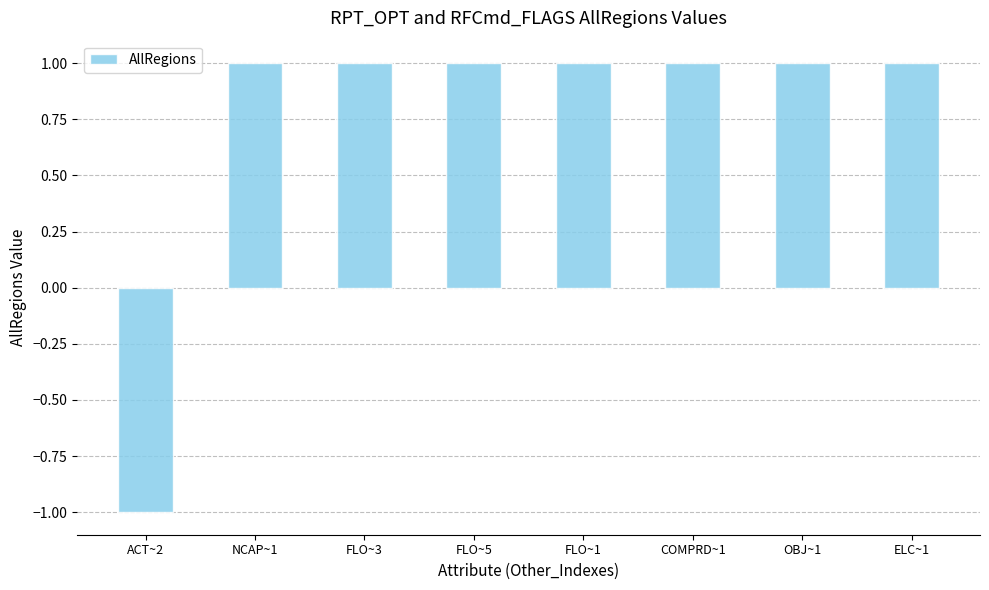

How many positive values are there?

7